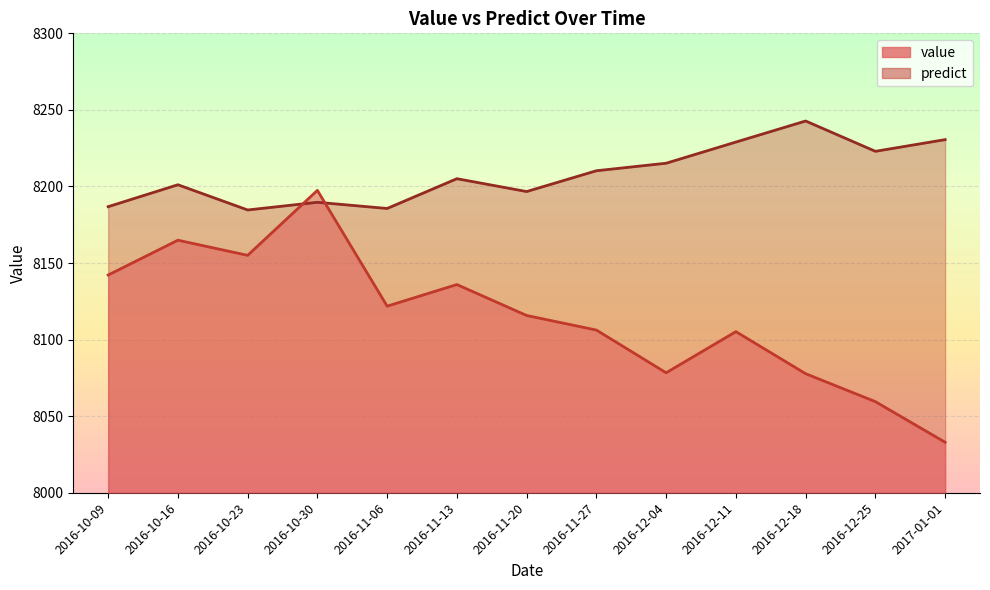

What is the total value across all series at 2016-12-11?

16334.2